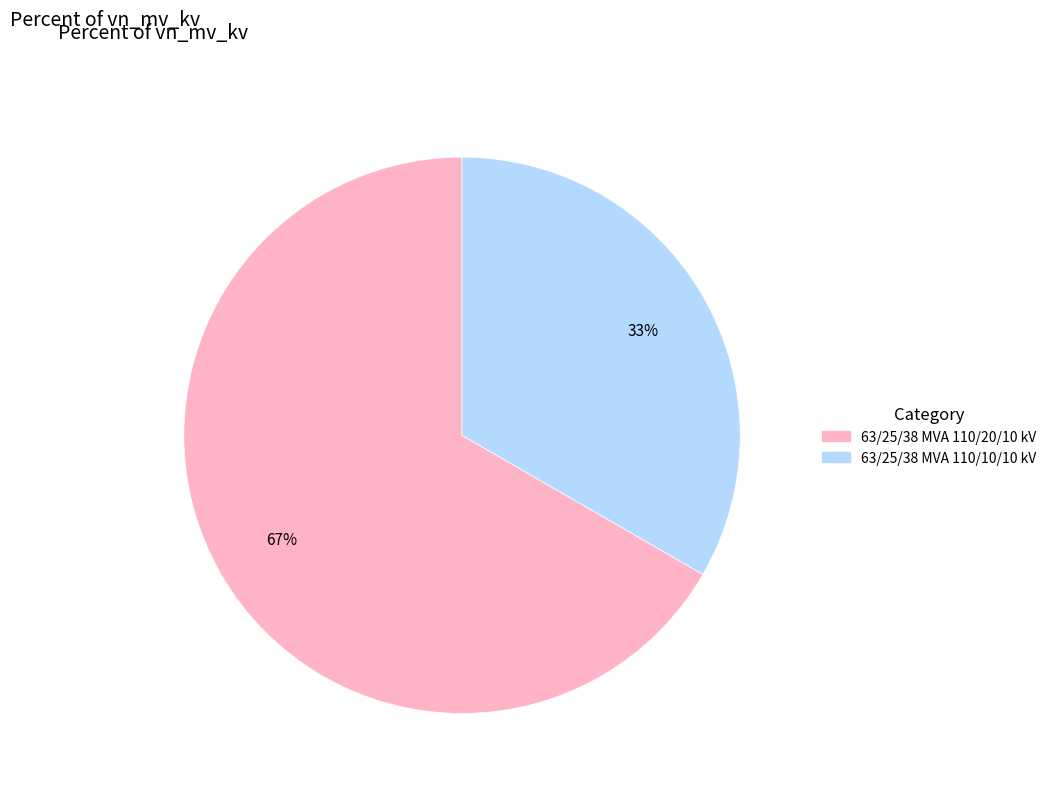

Which slice is the smallest?

63/25/38 MVA 110/10/10 kV